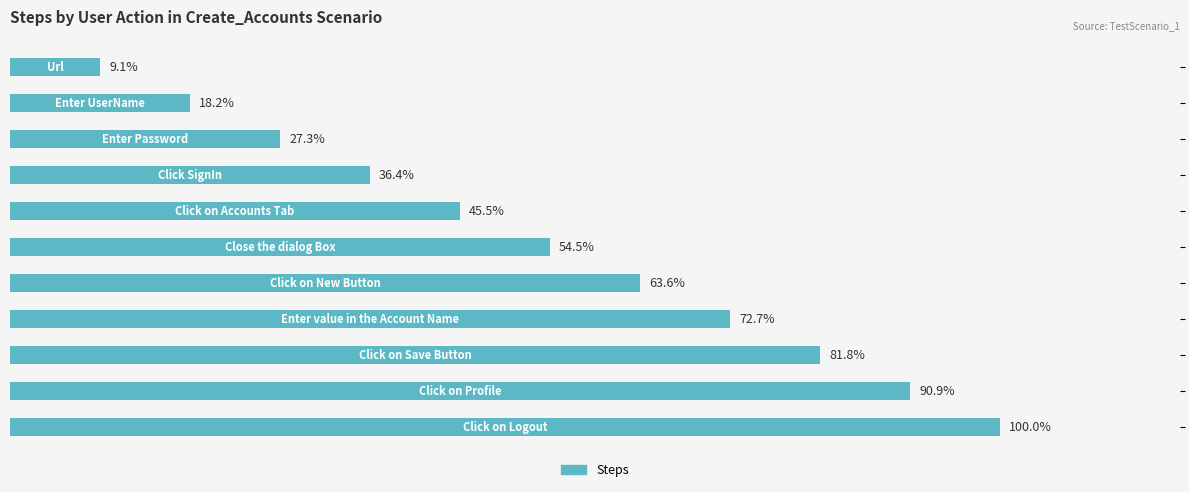

Does the chart contain any negative values?

No